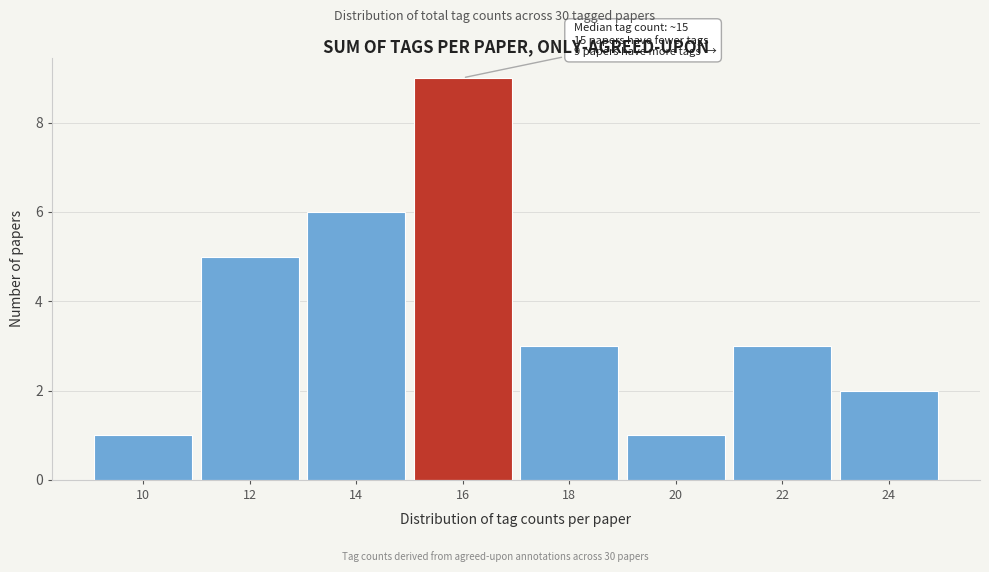

Over which range of the x-axis is the bar tallest?

15 to 17